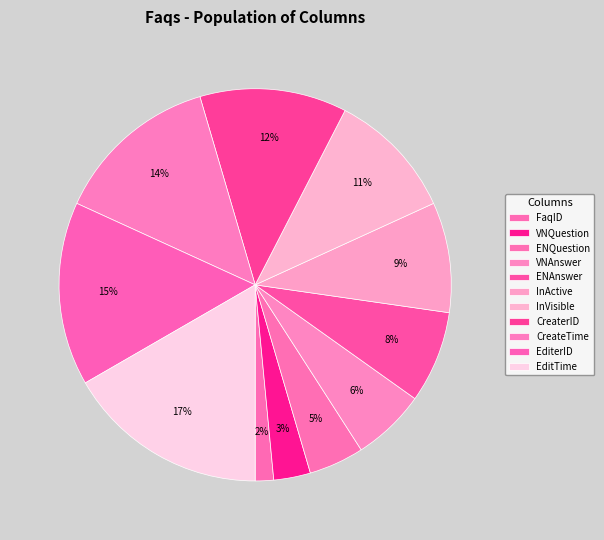

What is the ratio of the value at EditerID to the value at InActive?

1.7